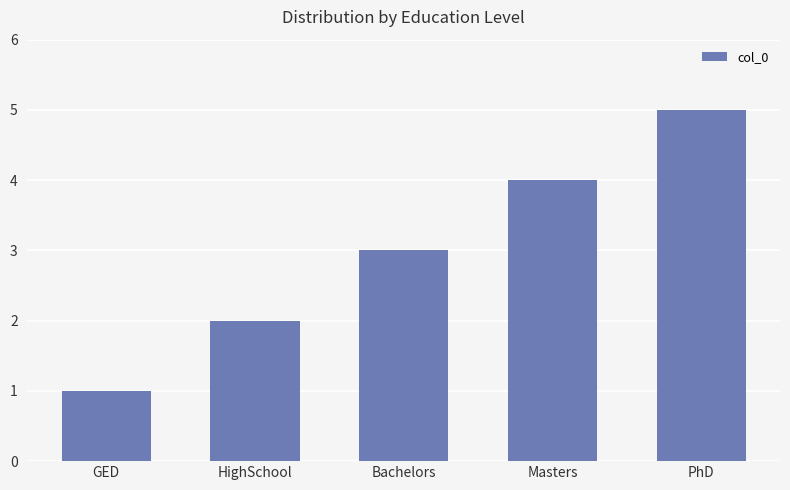

What is the sum of all values?

15